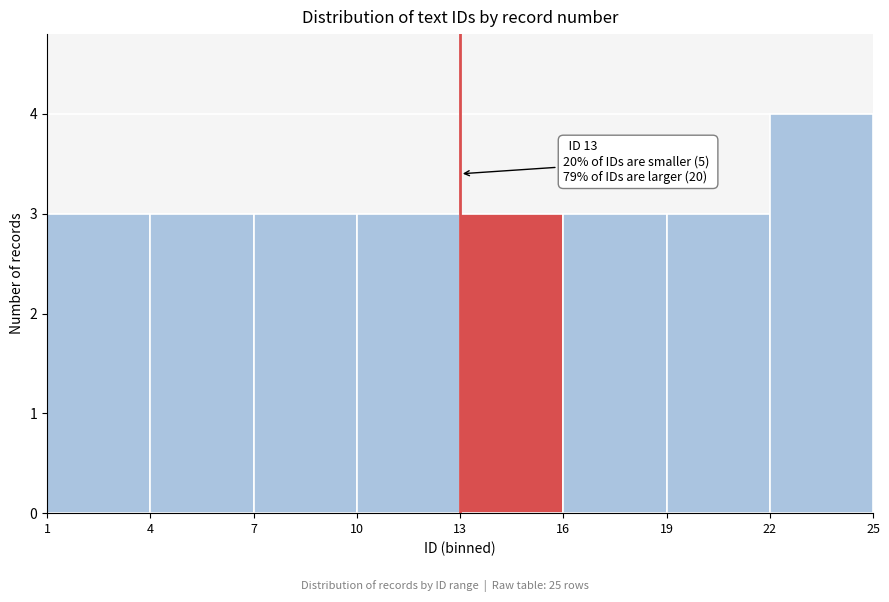

Which range on the x-axis has the tallest bar?

22 to 25